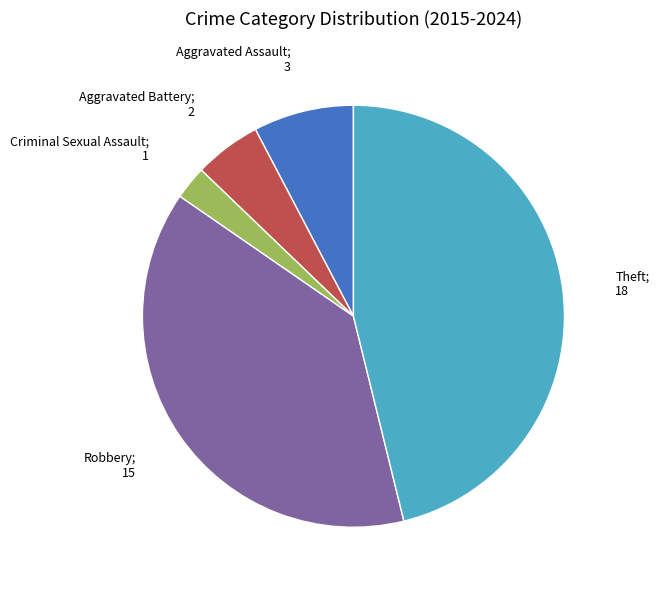

Is there any slice that represents more than half of the pie?

No